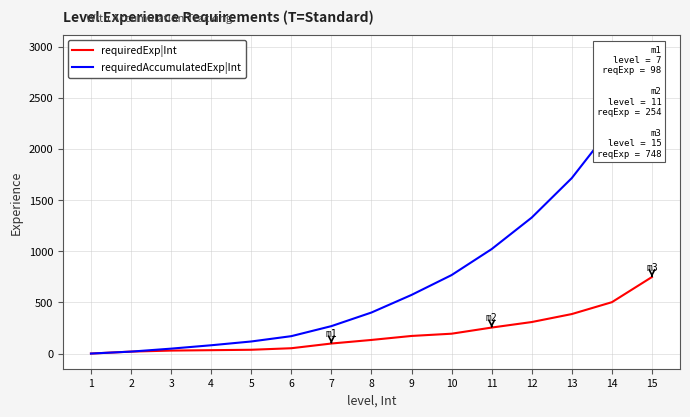

What is the average value of the requiredExp|Int series?

198